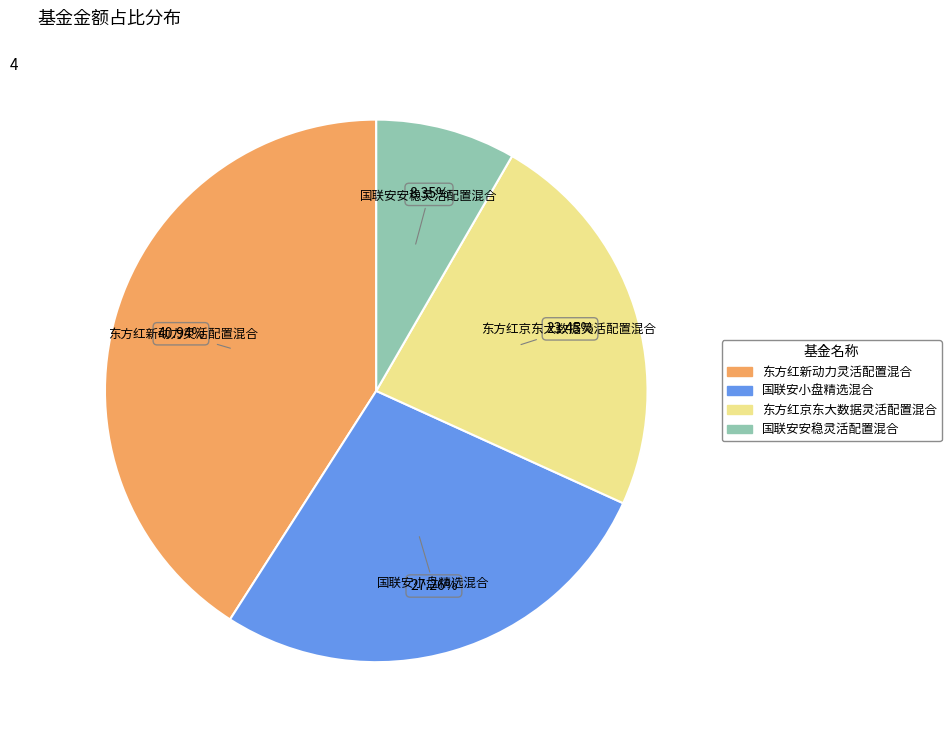

What is the largest slice in the pie chart?

东方红新动力灵活配置混合